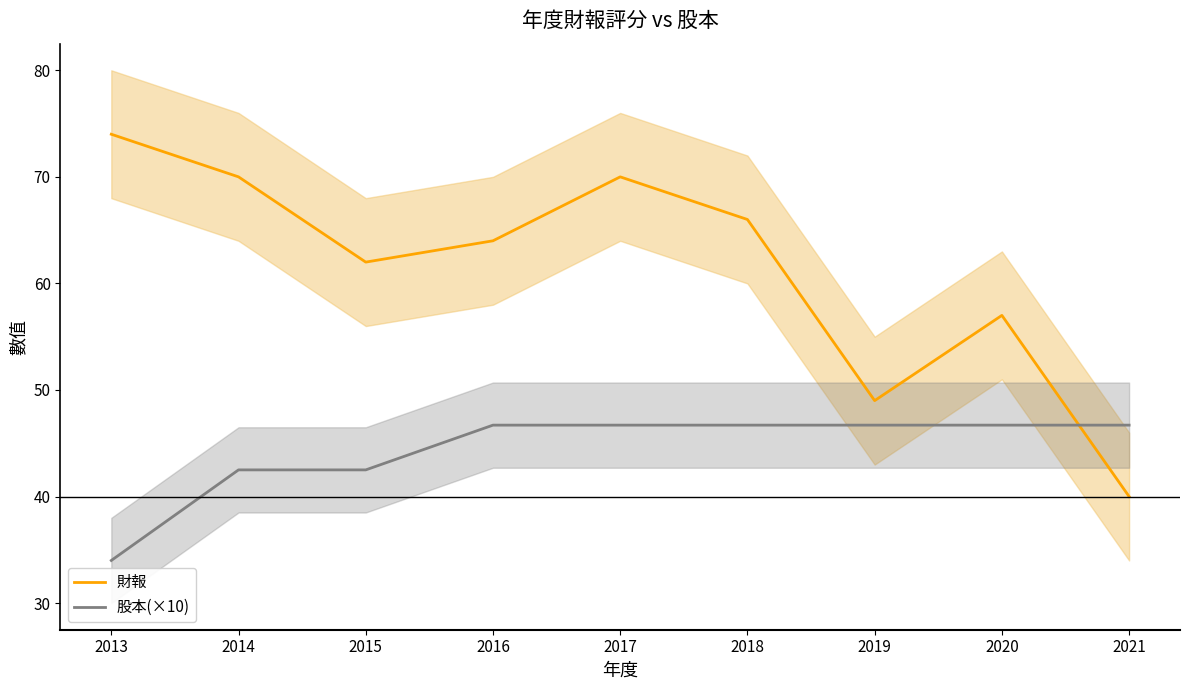

Is it true that 股本(×10) equals 34.0 at 2013?

True